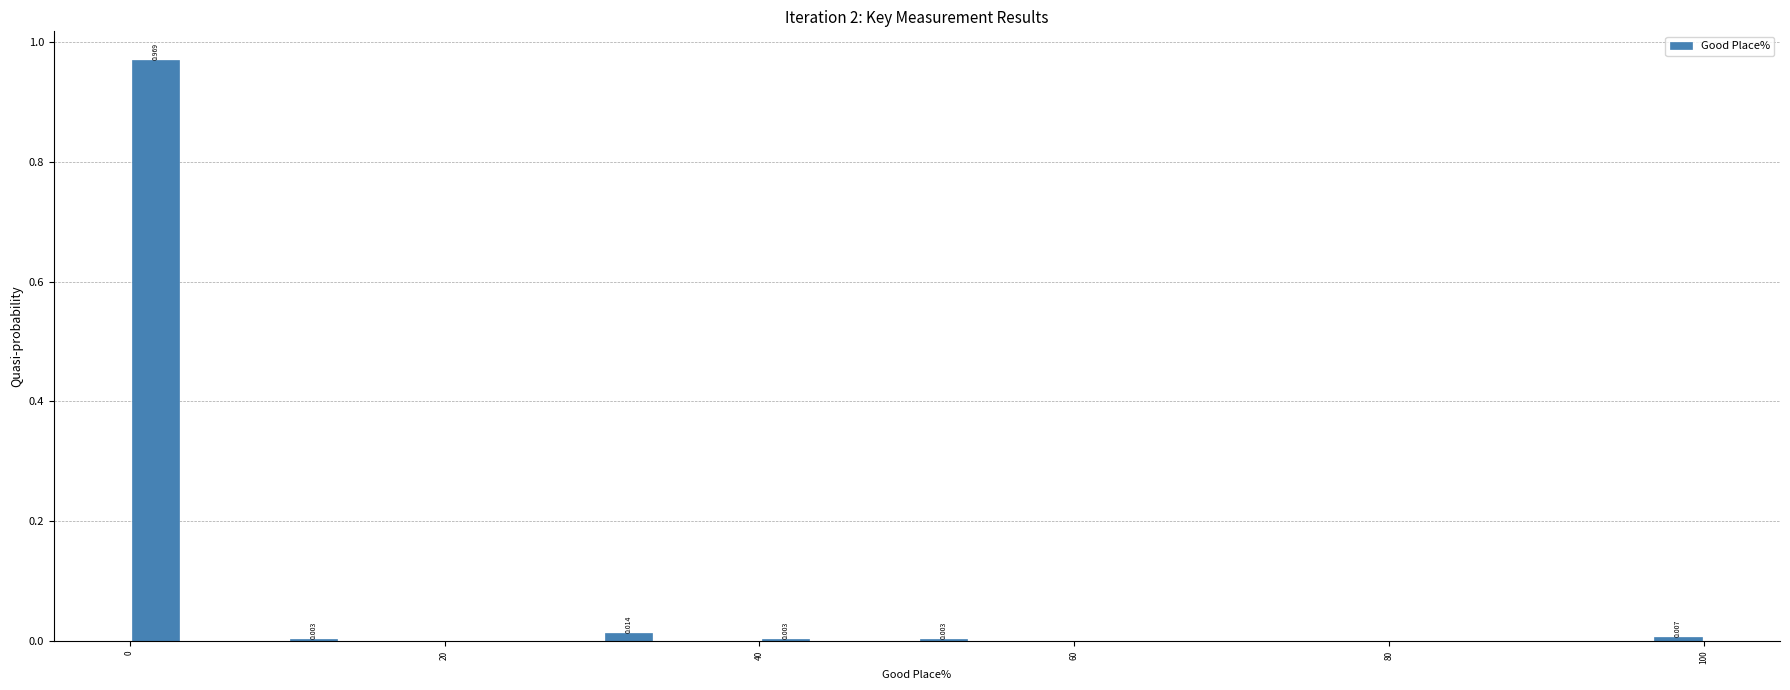

Around what value on the x-axis is the tallest bar? Give the approximate position of its centre, as read against the axis.

2